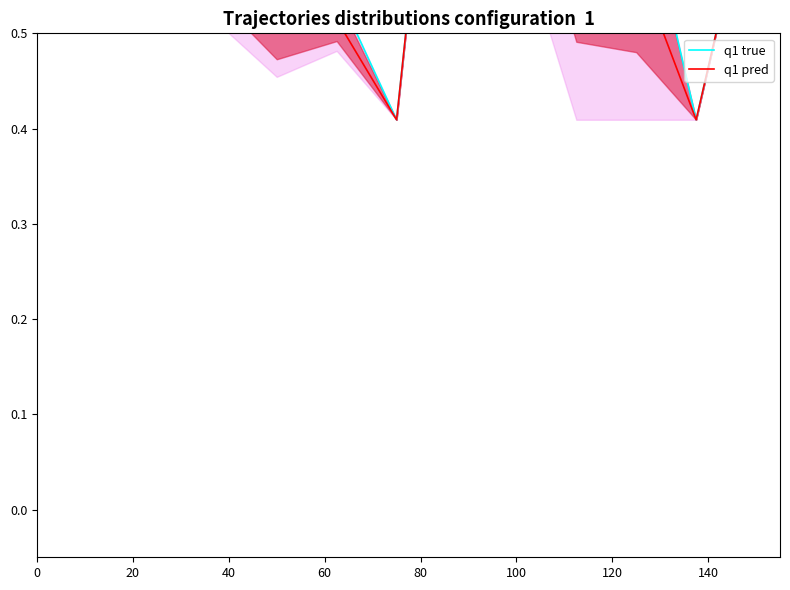

At which category does q1 true reach its first local peak?

140